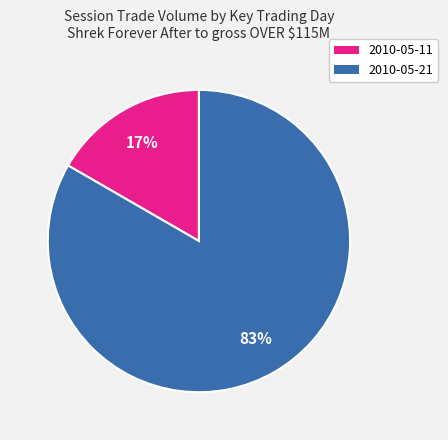

True or false: 2010-05-21 accounts for 93% of the total.

False